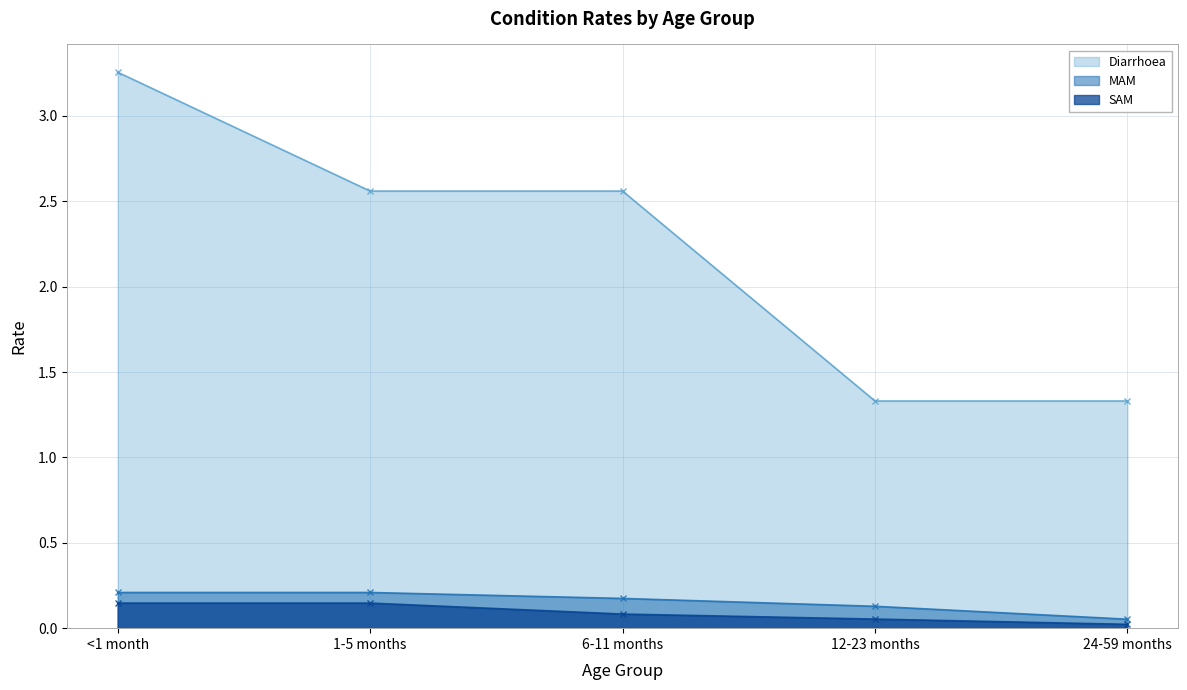

True or false: SAM and MAM intersect in this chart.

False